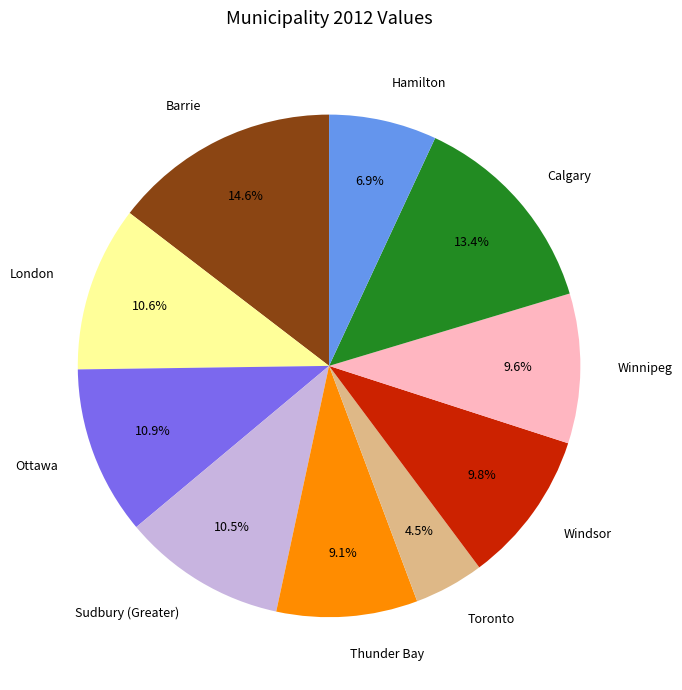

Which has a higher value, Hamilton or Sudbury (Greater)?

Sudbury (Greater)